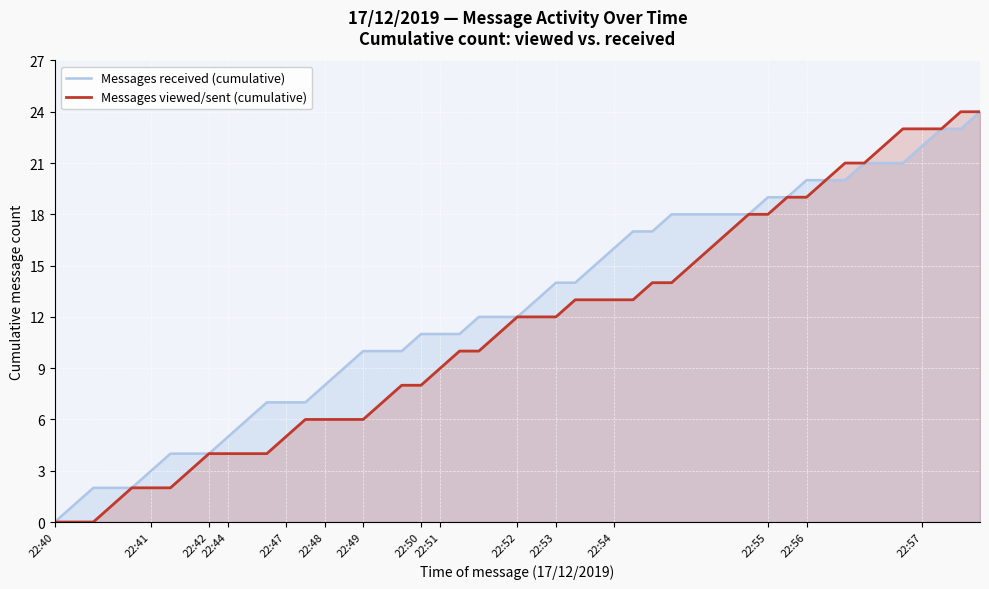

Which series has the largest total across all categories?

Messages received (cumulative)